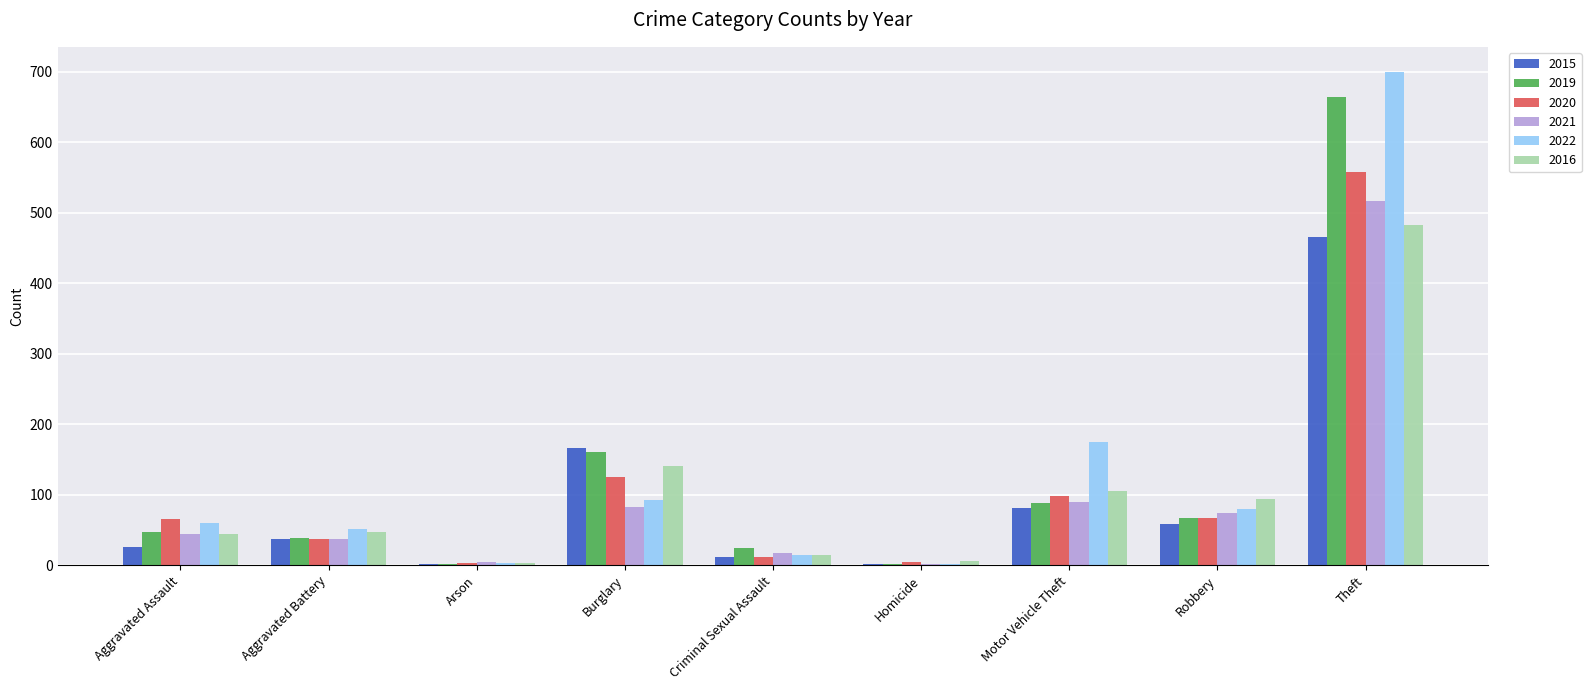

What is the maximum value shown in the chart?

700